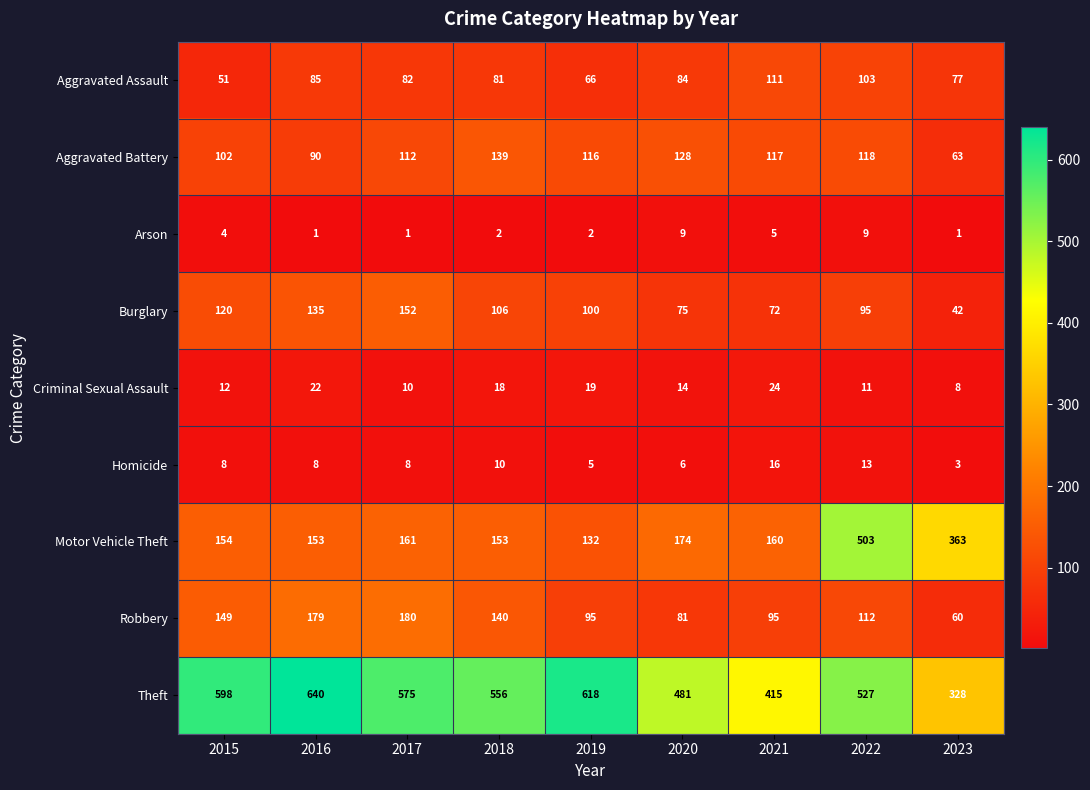

At 2023, list the series in order from largest to smallest.

Motor Vehicle Theft, Theft, Aggravated Assault, Aggravated Battery, Robbery, Burglary, Criminal Sexual Assault, Homicide, Arson